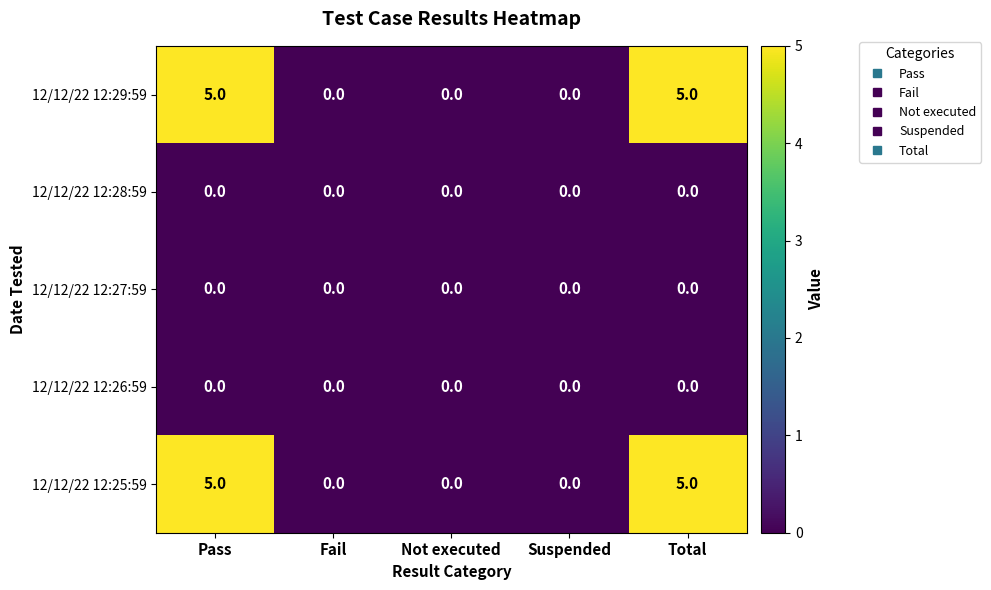

What is the total value across all series at Total?

10